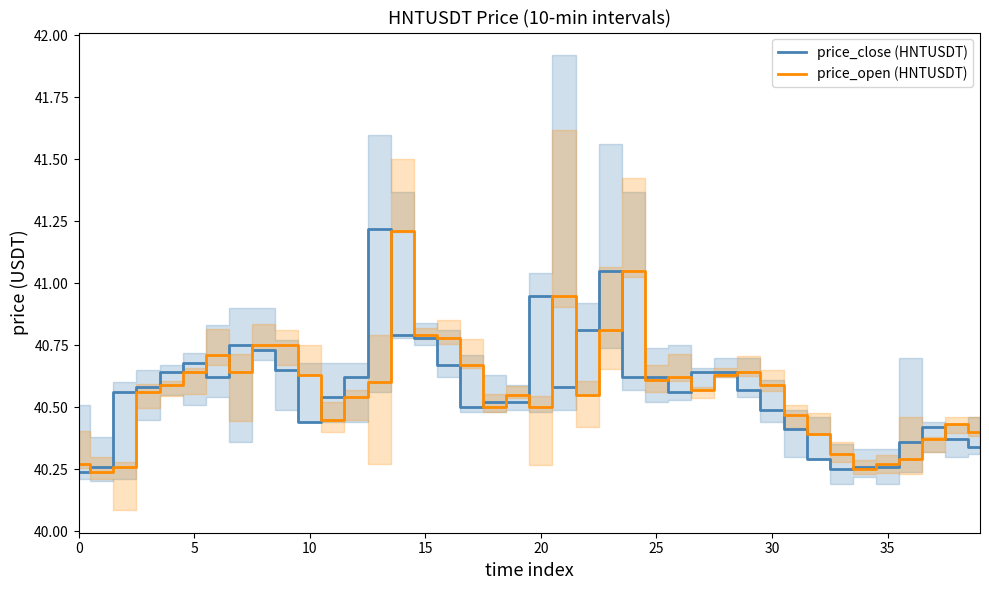

List the series in order of their overall mean, lowest first.

price_close (HNTUSDT), price_open (HNTUSDT)